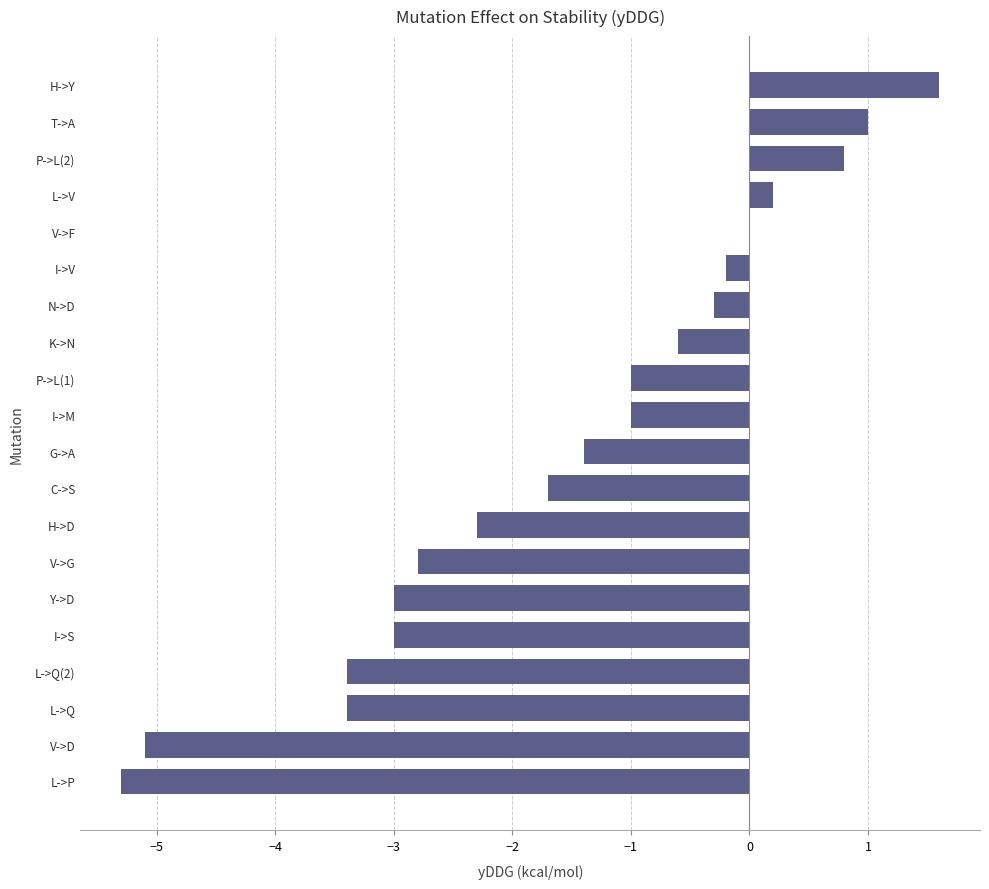

Which label corresponds to the largest value in the chart?

H->Y